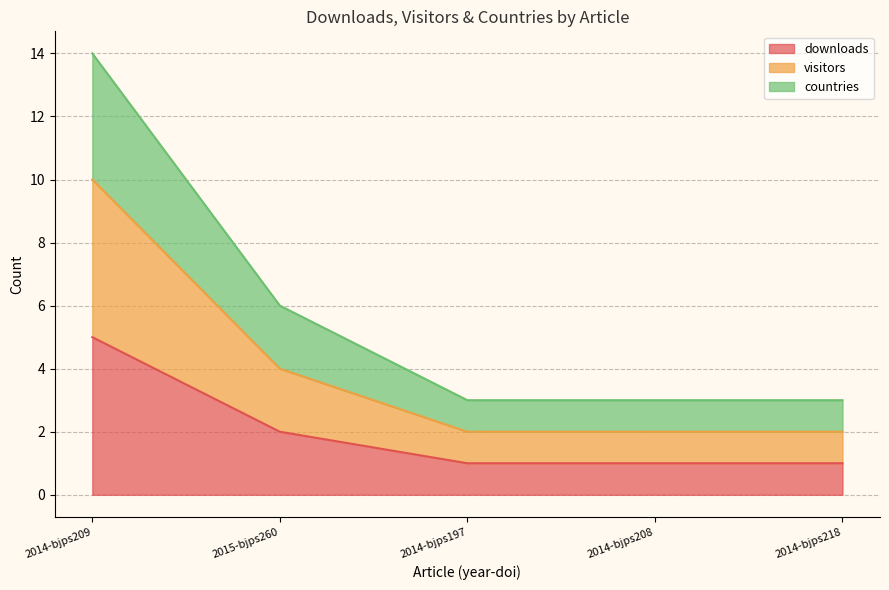

True or false: visitors and countries intersect in this chart.

False